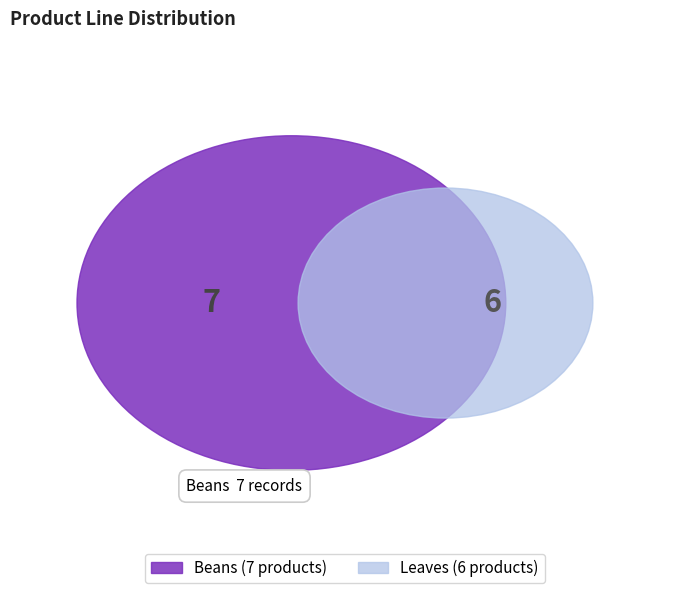

Rank the categories by value from lowest to highest.

Leaves, Beans